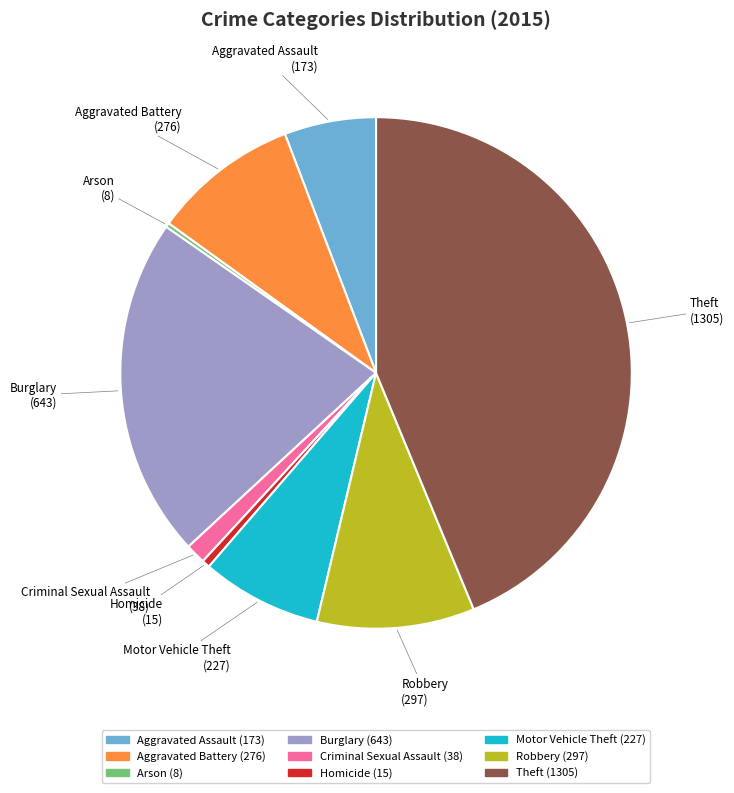

True or false: Burglary accounts for 22% of the total.

True